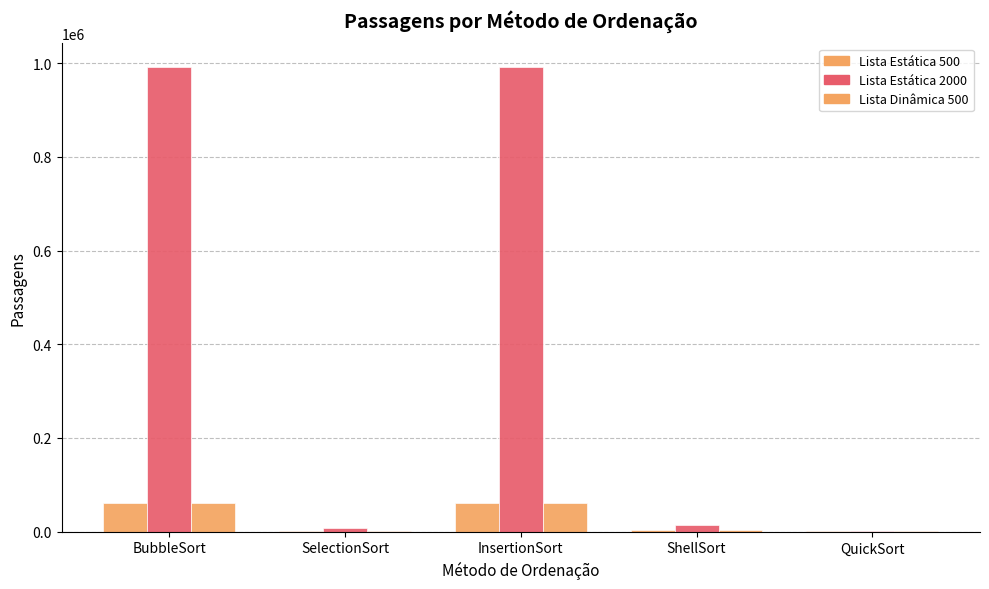

Count the number of categories in the chart.

5